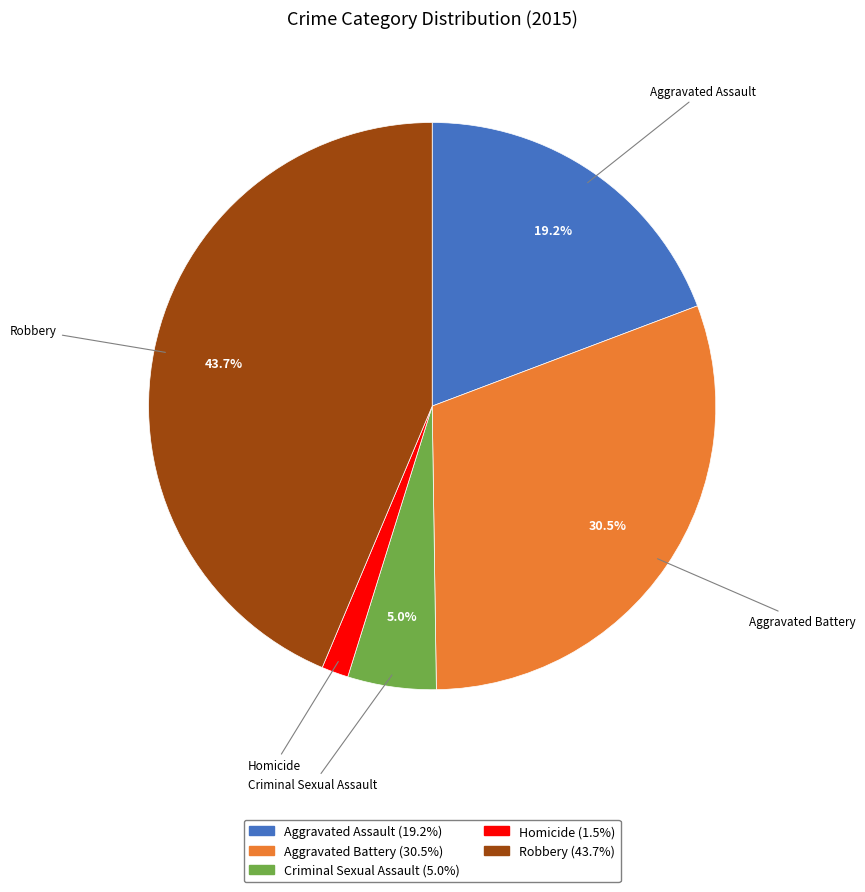

What percentage is the Aggravated Assault slice, to the nearest percent?

19%